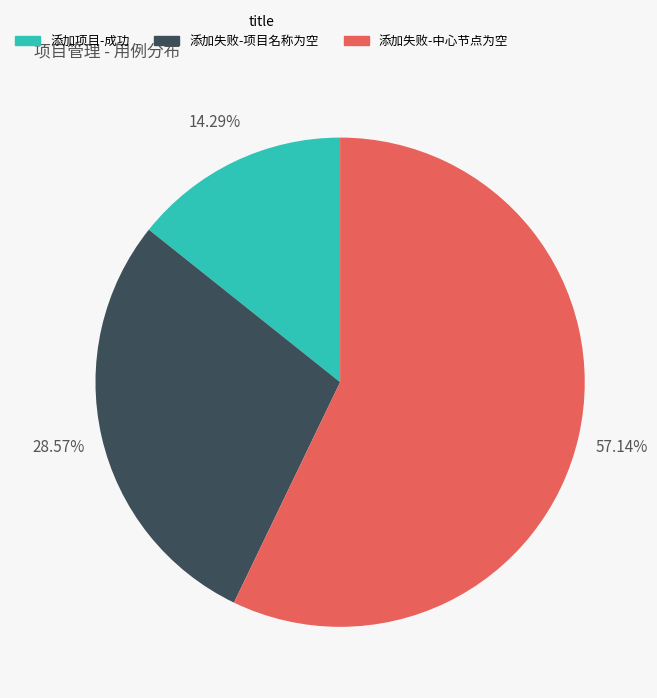

To the nearest percent, what portion does 添加失败-项目名称为空 represent?

29%